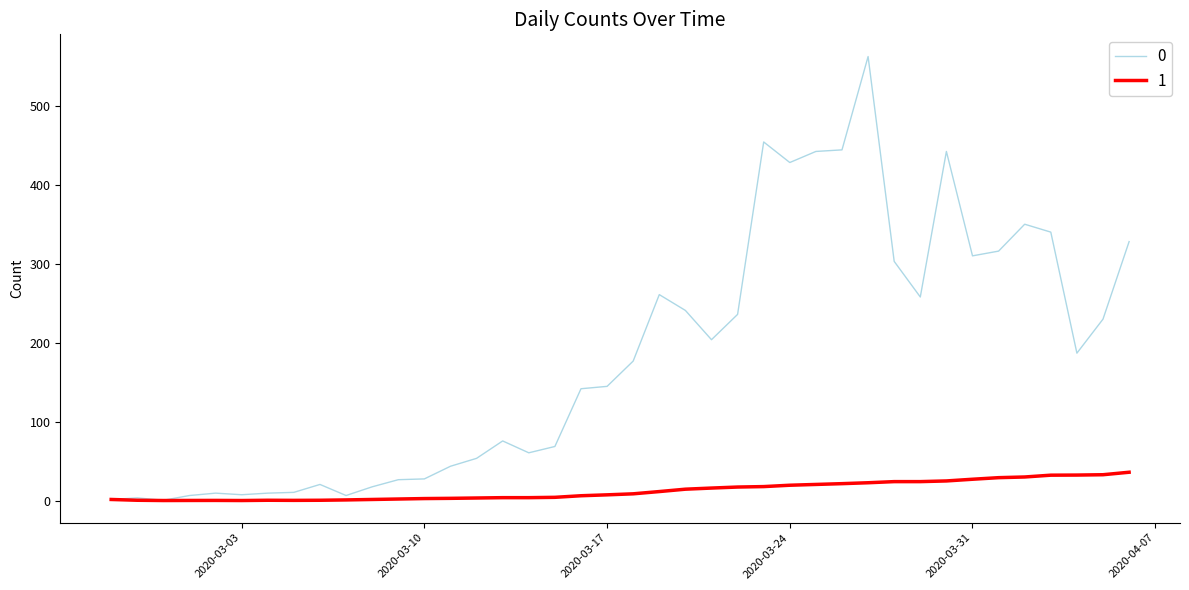

List the series in order of their overall mean, highest first.

0, 1